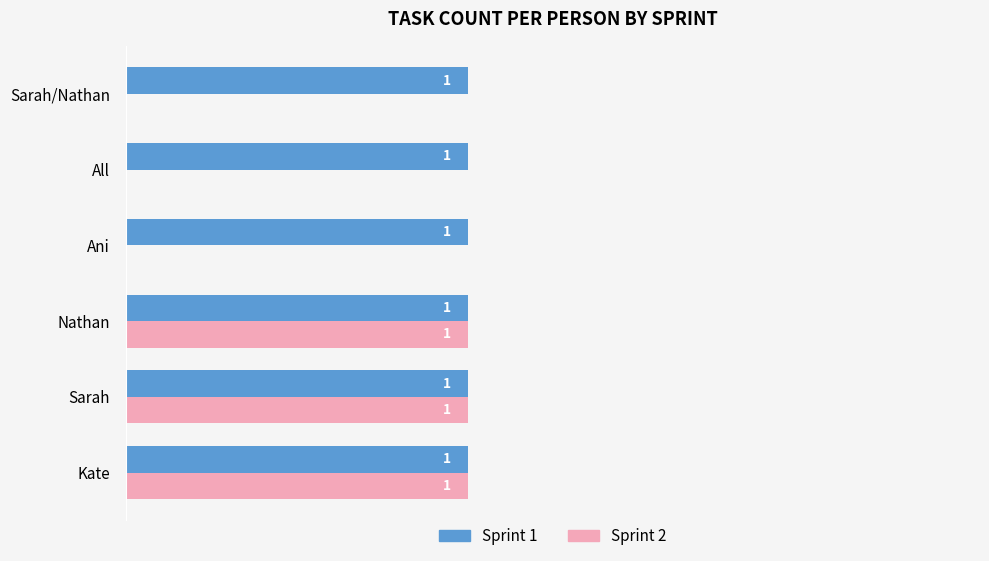

Which series has the largest total across all categories?

Sprint 1